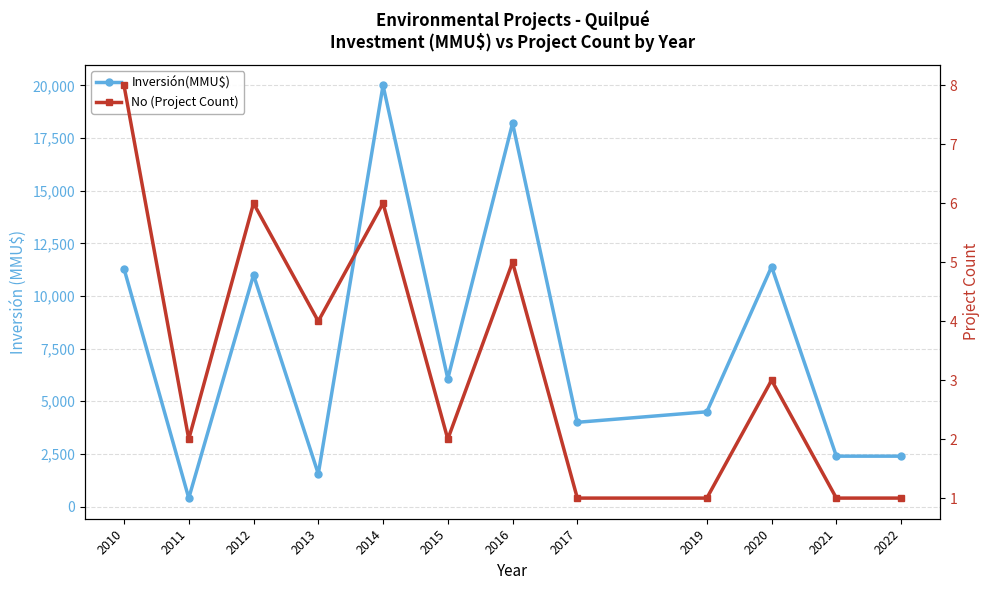

How many values in the No (Project Count) series are below 3?

6